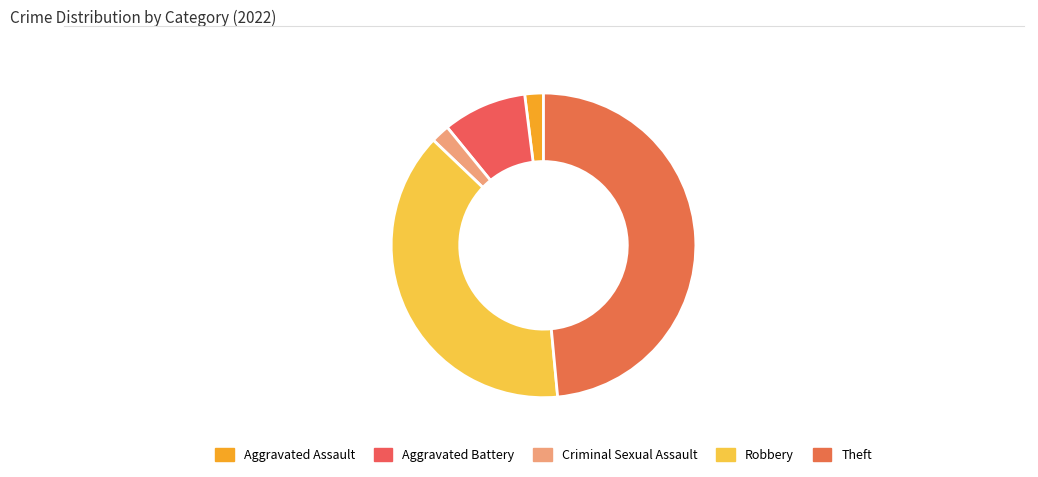

Is it true that Criminal Sexual Assault is 7% of the pie?

False